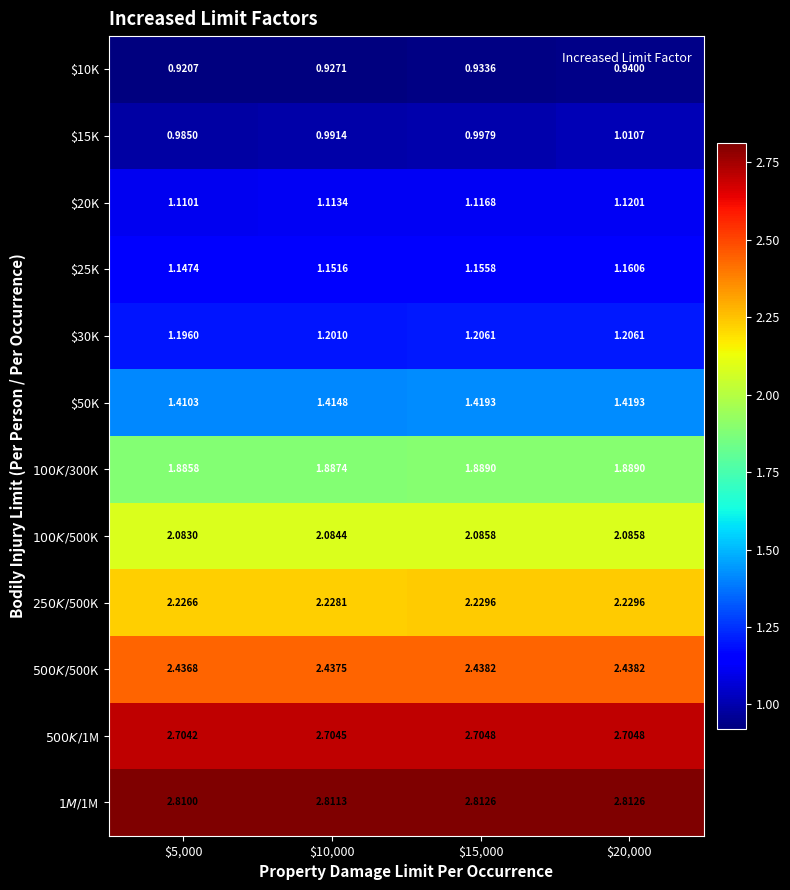

At how many categories does at least one series exceed 2?

4